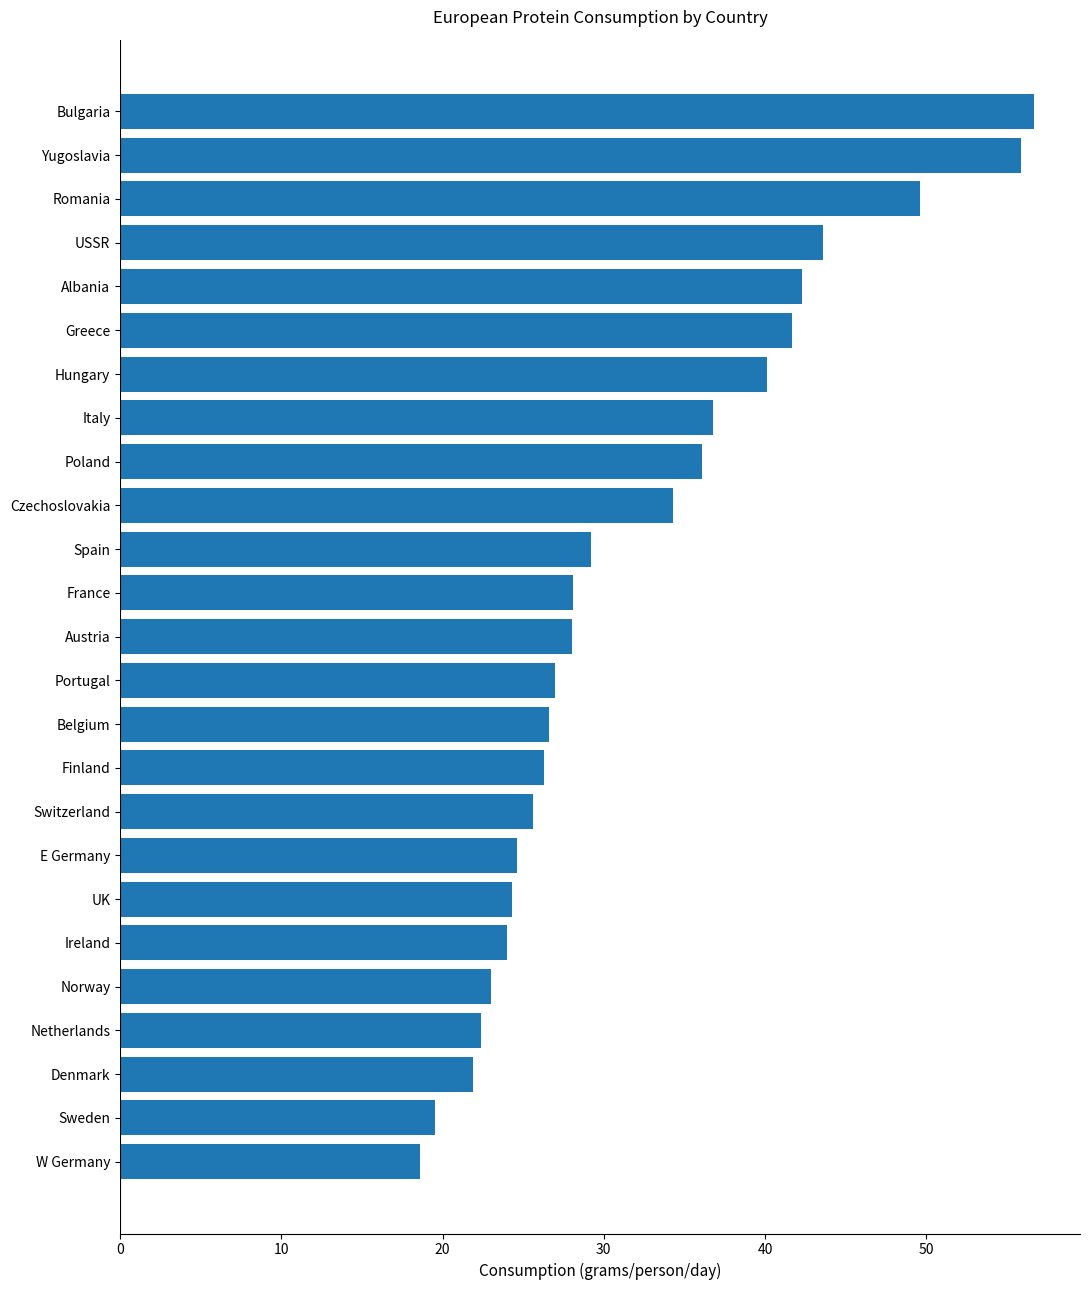

What is the ratio of the value at Hungary to the value at E Germany?

1.6